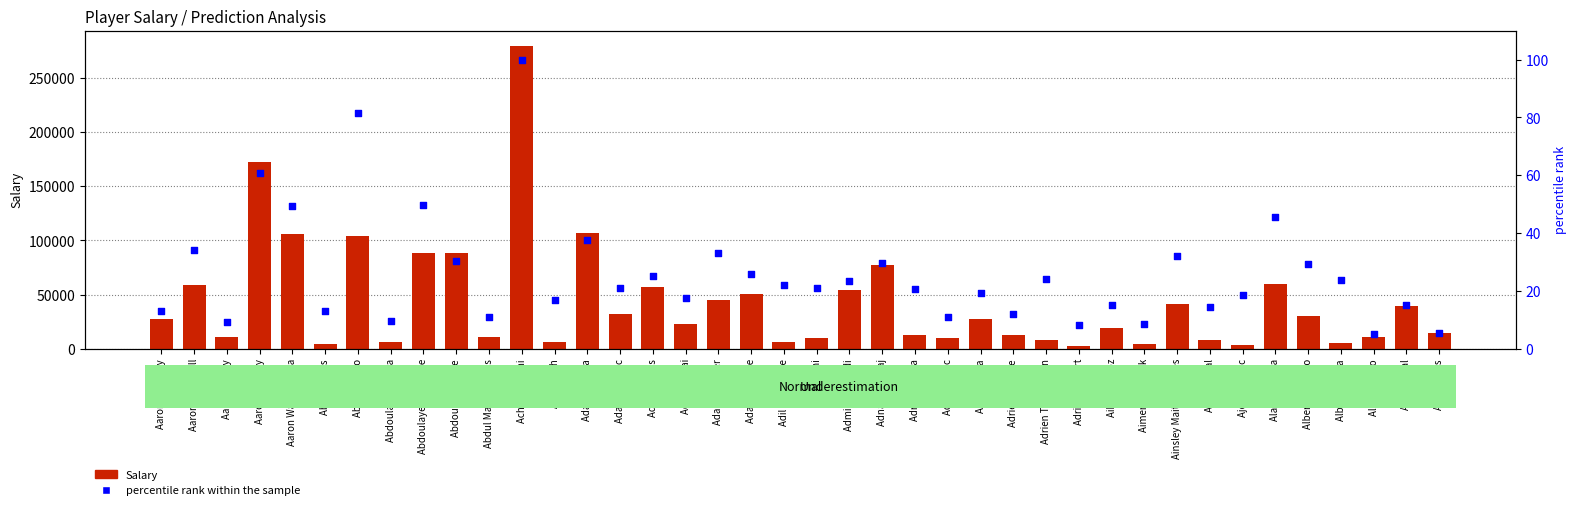

What are all the series names shown in the legend?

Salary, percentile rank within the sample